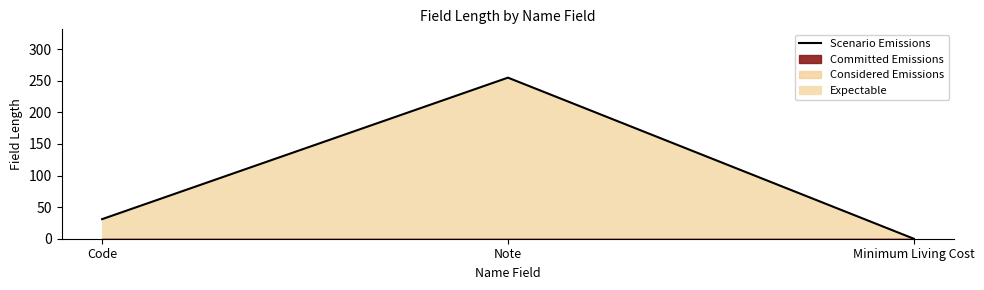

What position from the left is Note?

2